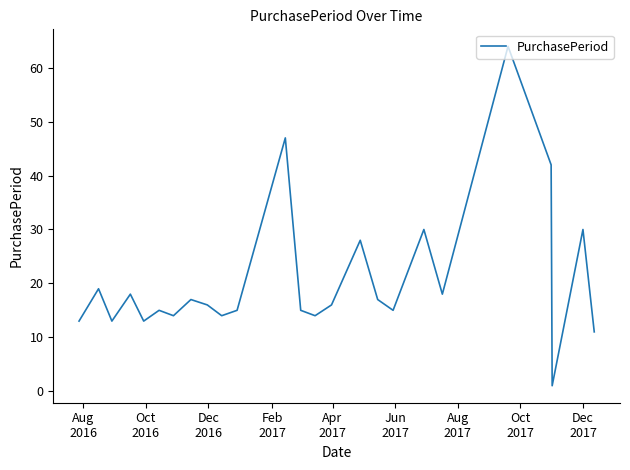

What is the maximum value shown in the chart?

64